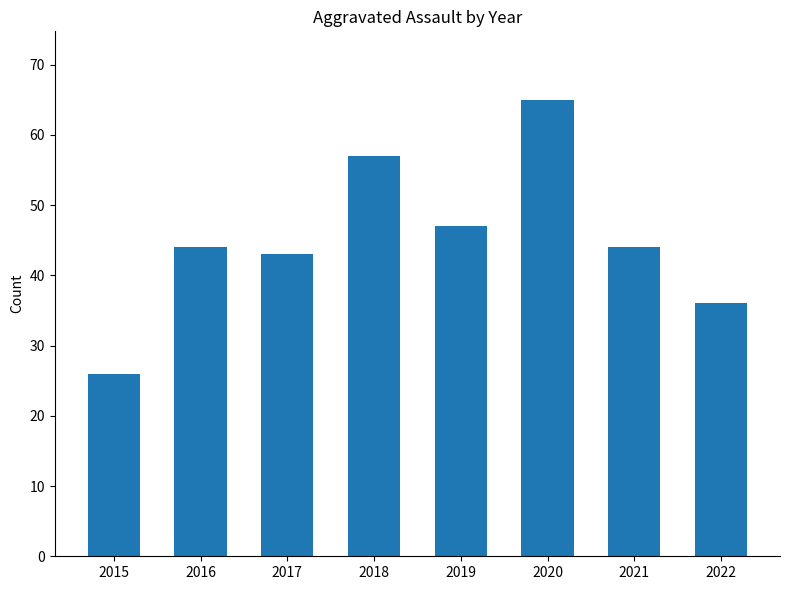

What is the change in value from 2016 to 2019?

+3